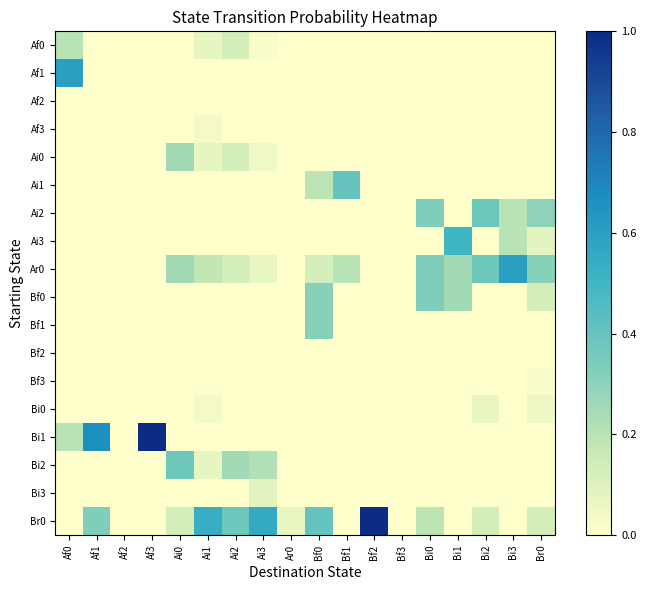

Which series has the largest range (max minus min)?

Bi1